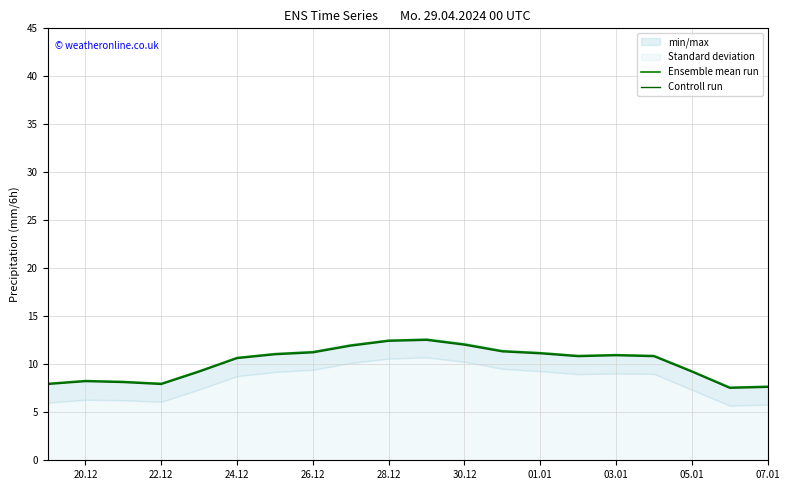

True or false: Ensemble mean run and Controll run intersect in this chart.

False